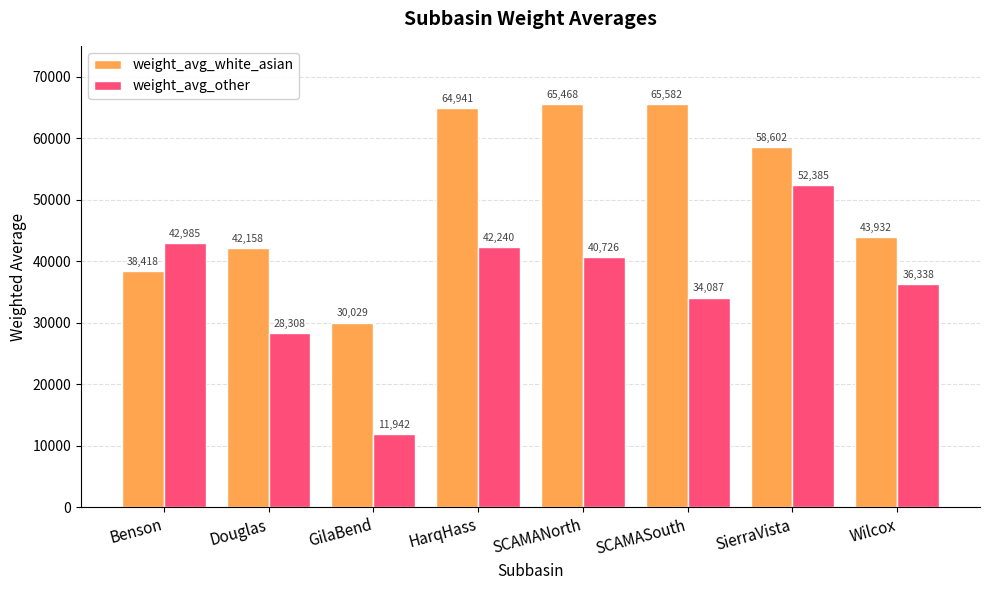

Rank the categories by weight_avg_other value from lowest to highest.

GilaBend, Douglas, SCAMASouth, Wilcox, SCAMANorth, HarqHass, Benson, SierraVista